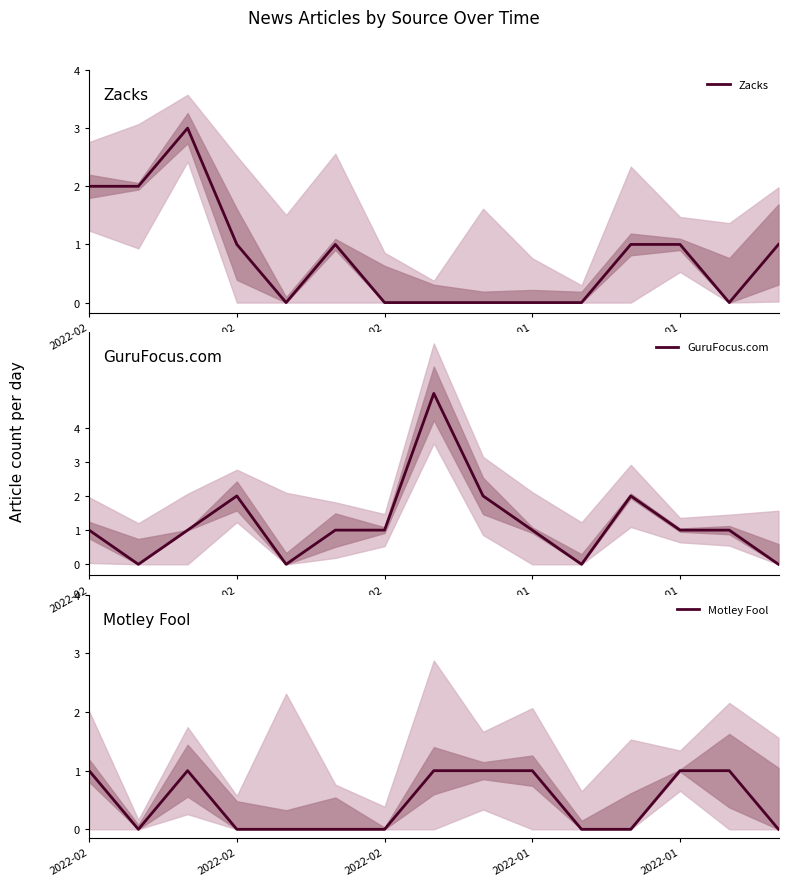

What is the spread (max minus min) of values at 11?

2